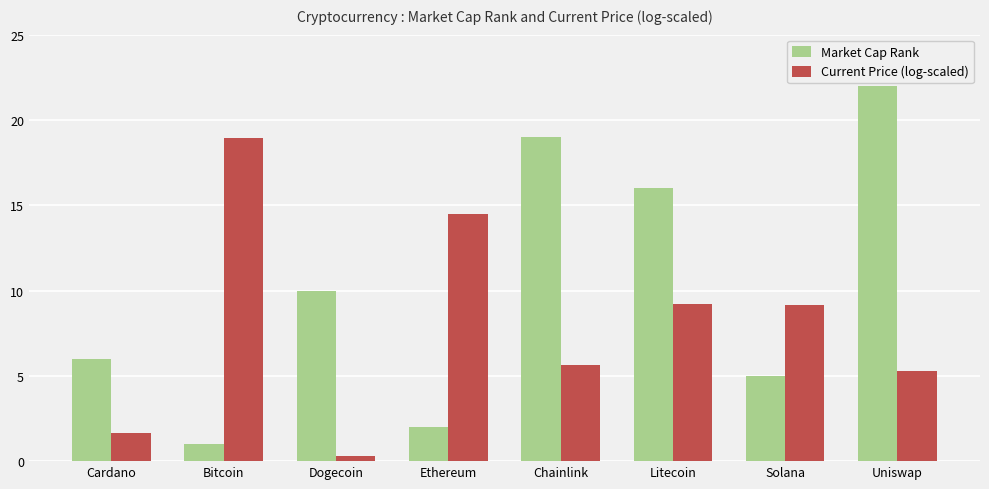

What is the difference between the maximum and minimum values in the Market Cap Rank series?

21.0